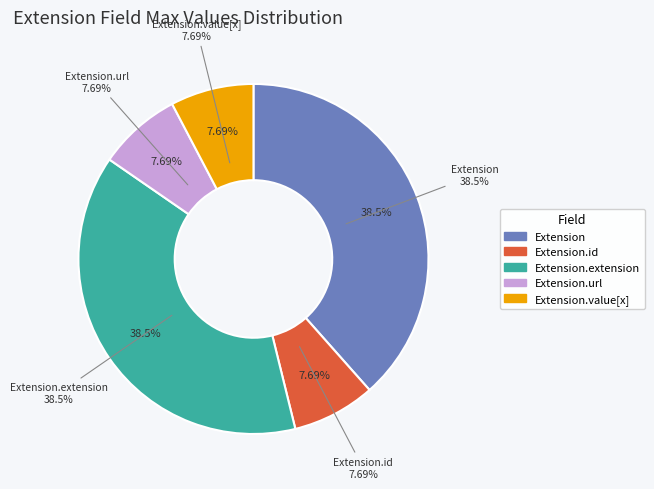

Count the number of slices in the pie.

5